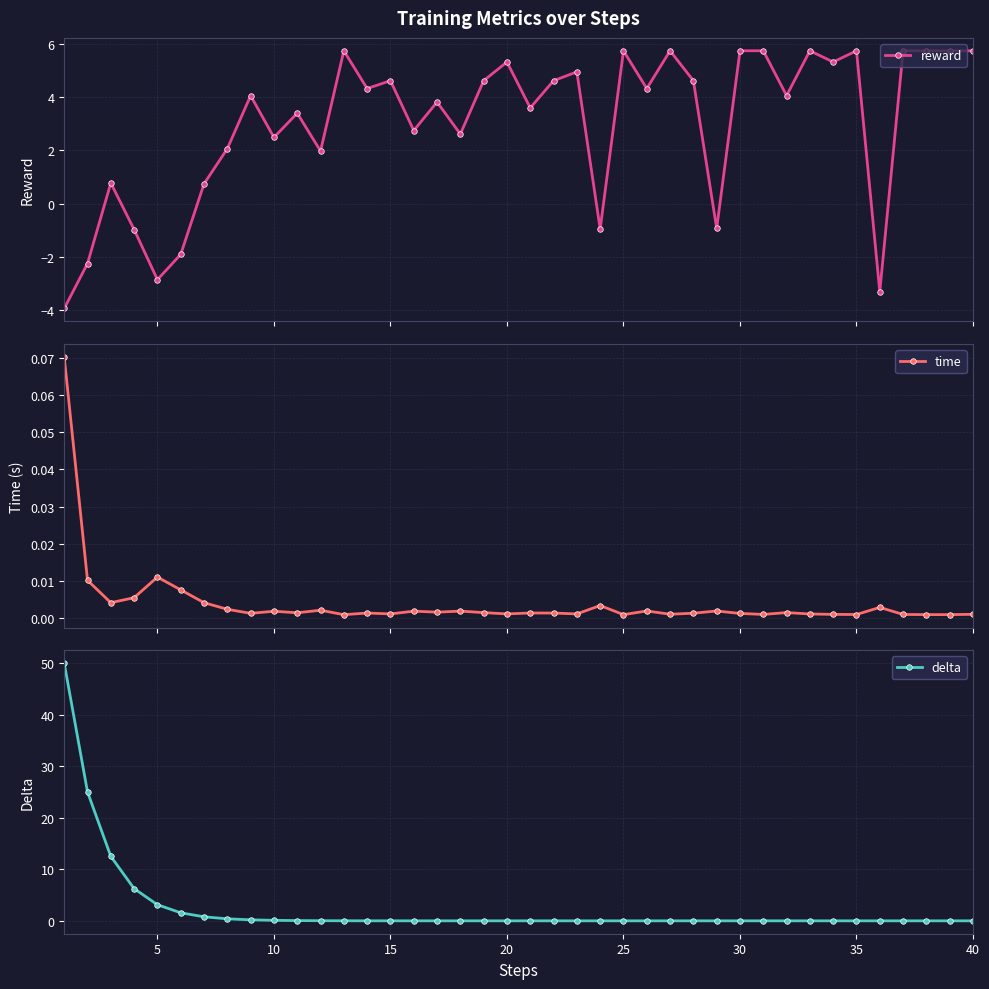

What is the value of the reward point at the 26th from the left?

4.3